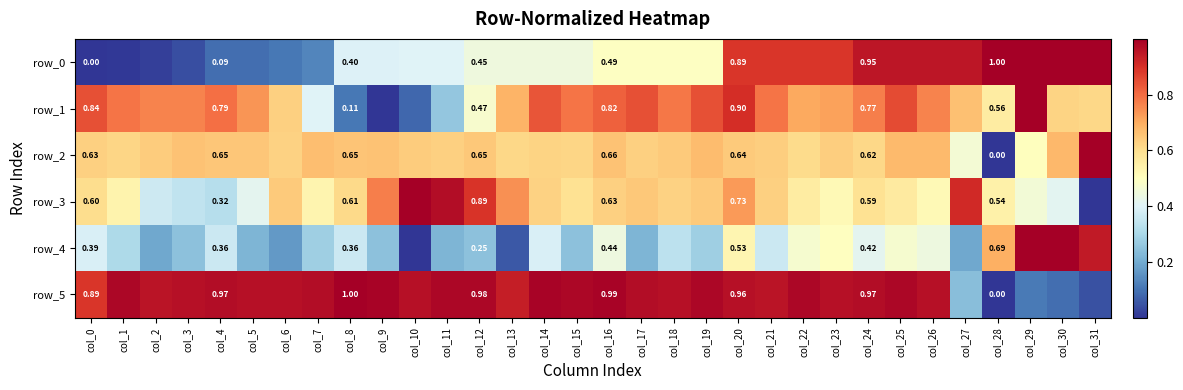

At which category does the chart reach its peak across all series?

col_31